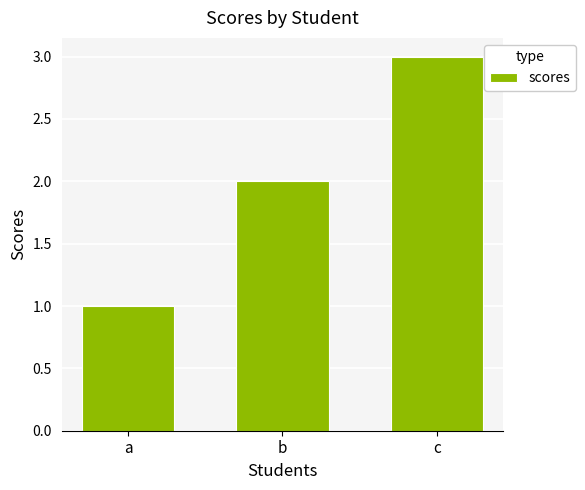

List the labels in order of value, smallest first.

a, b, c